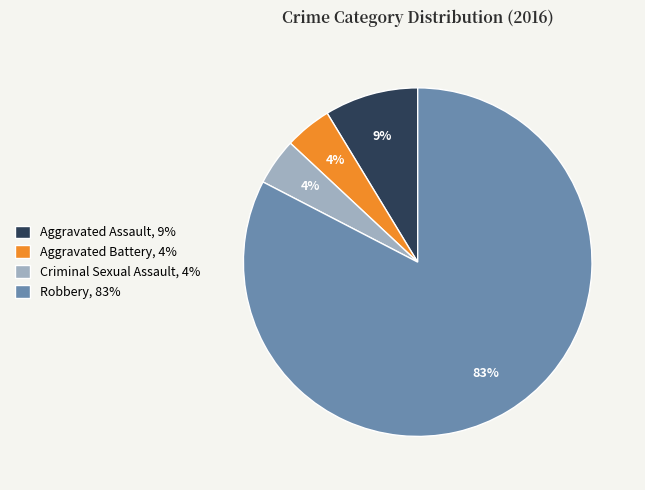

Does Aggravated Battery account for over 50% of the chart?

No